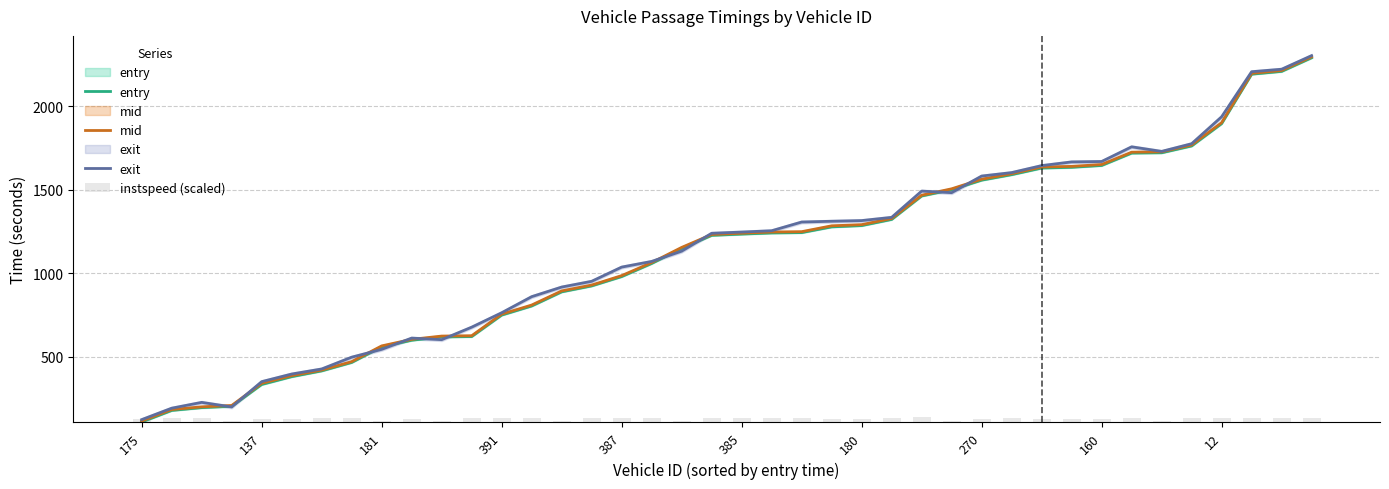

The mid series shows 1250.3 at 22. True or false?

True